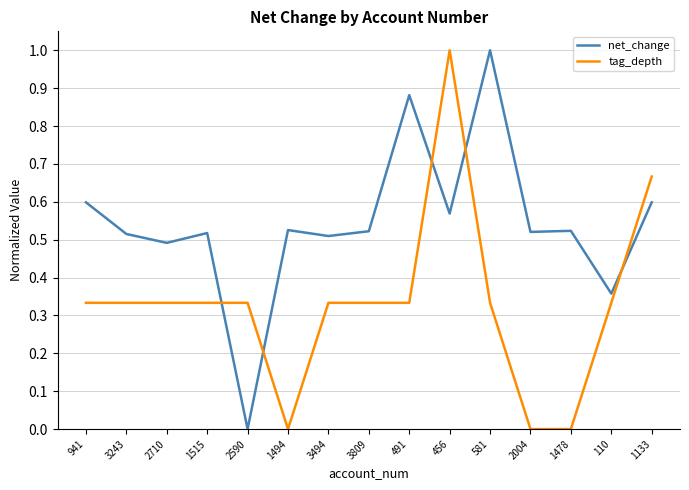

Is this an area chart (filled region under the line)?

No